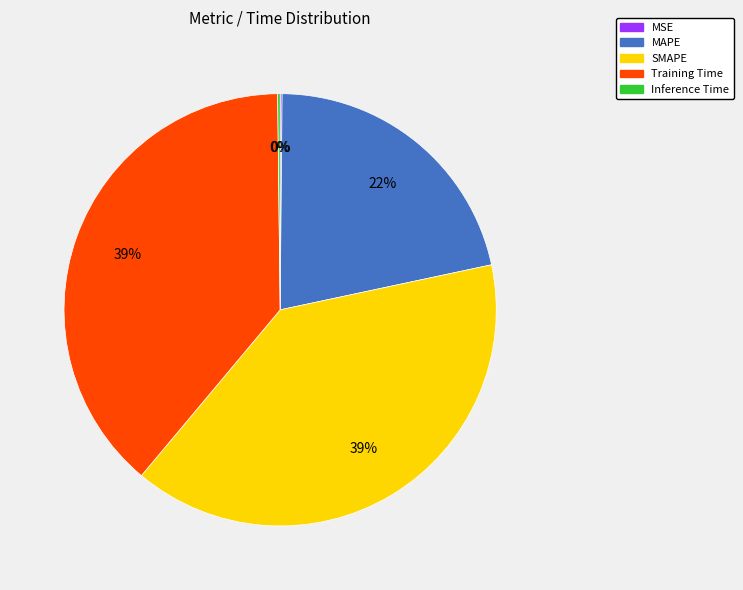

To the nearest percent, what is the average slice percentage?

20%